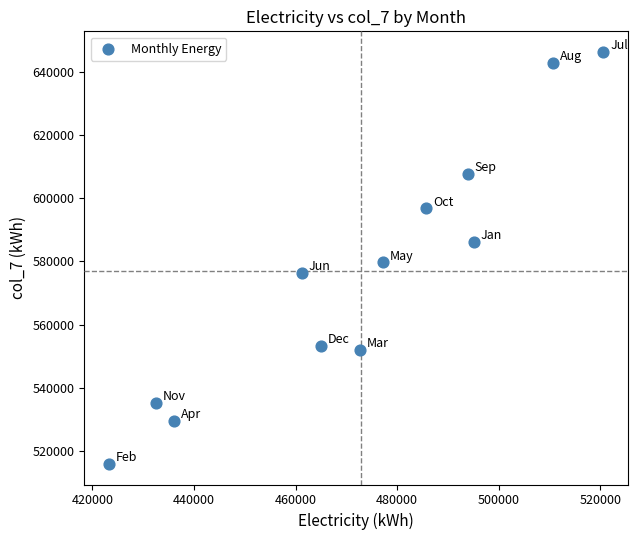

What is the average X value?

472807.0